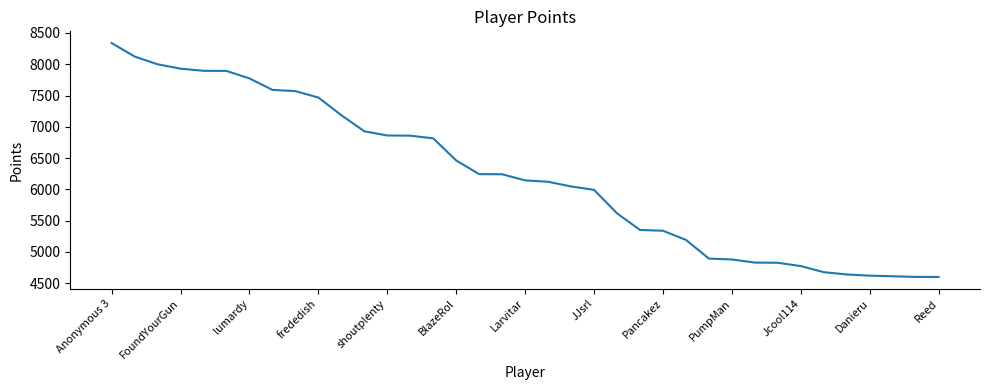

What is the maximum value shown in the chart?

8339